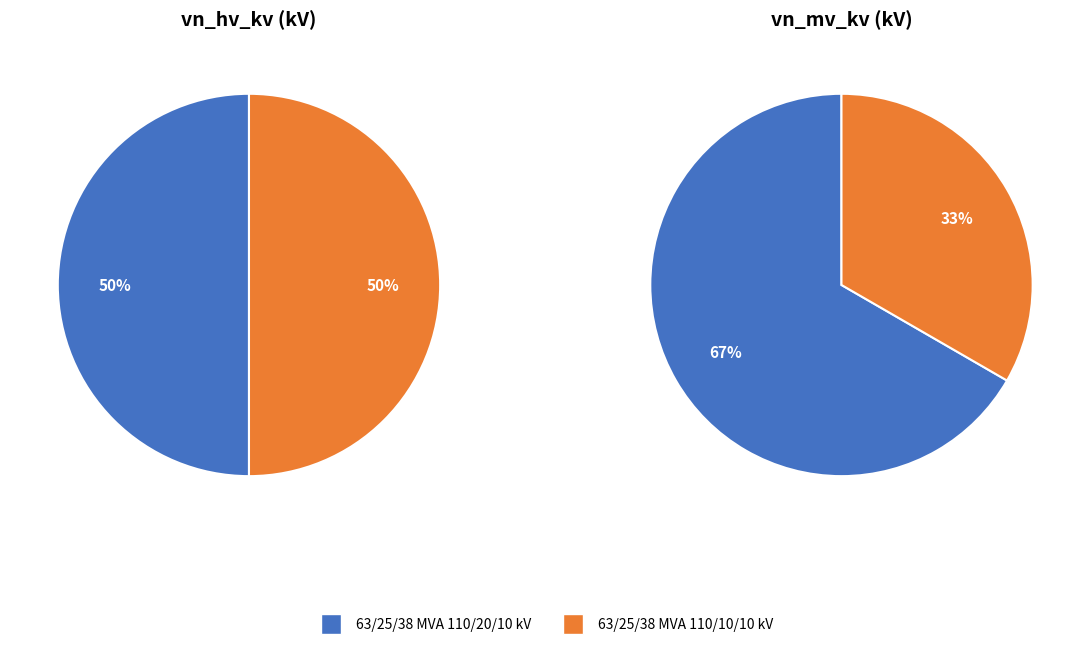

Is there any slice that represents more than half of the pie?

No